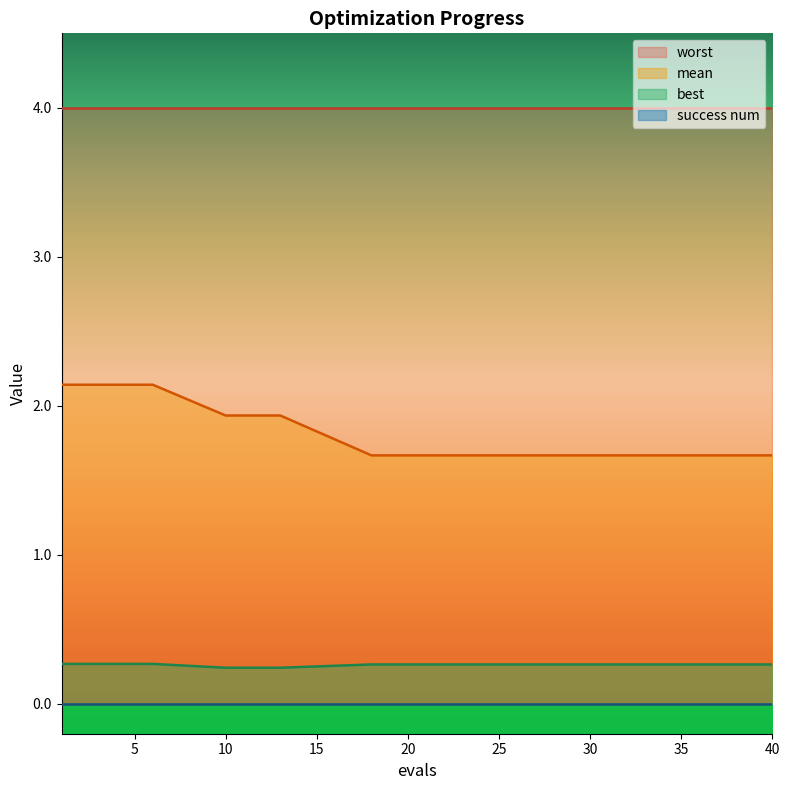

True or false: best and mean cross at least once.

False